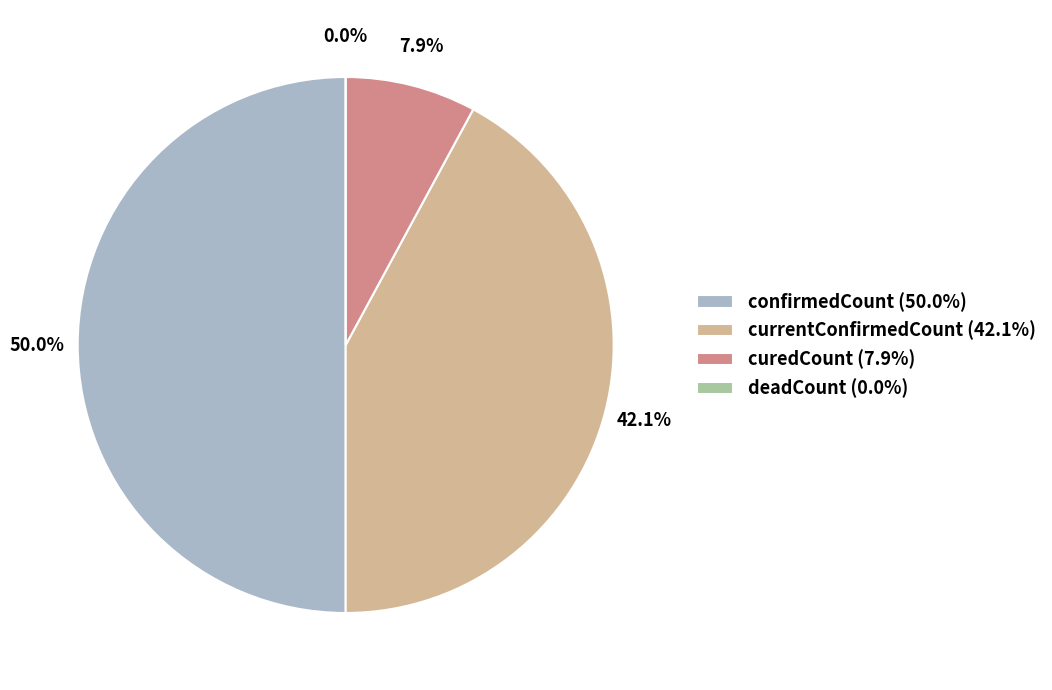

To the nearest percent, what portion does curedCount represent?

8%